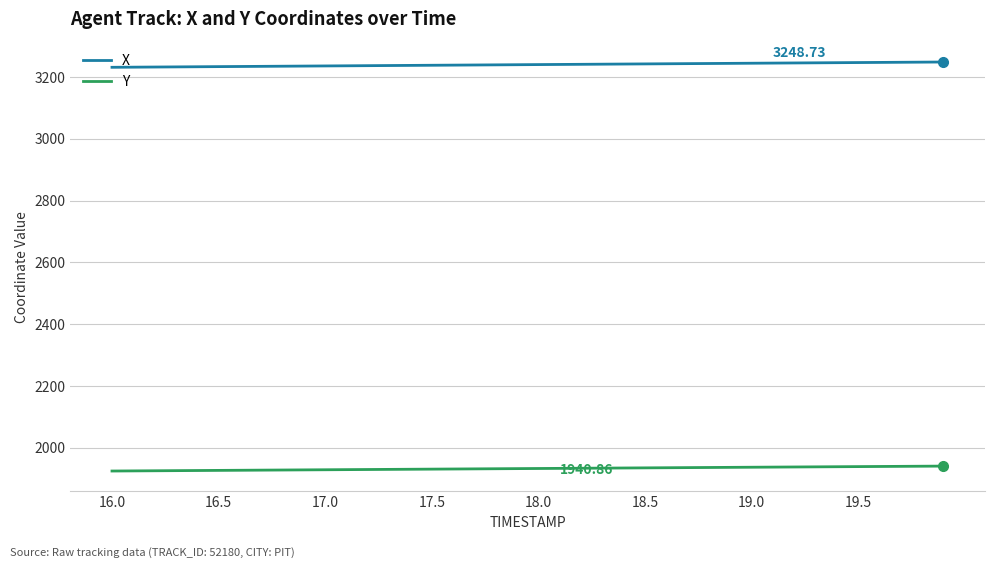

True or false: X and Y intersect in this chart.

False